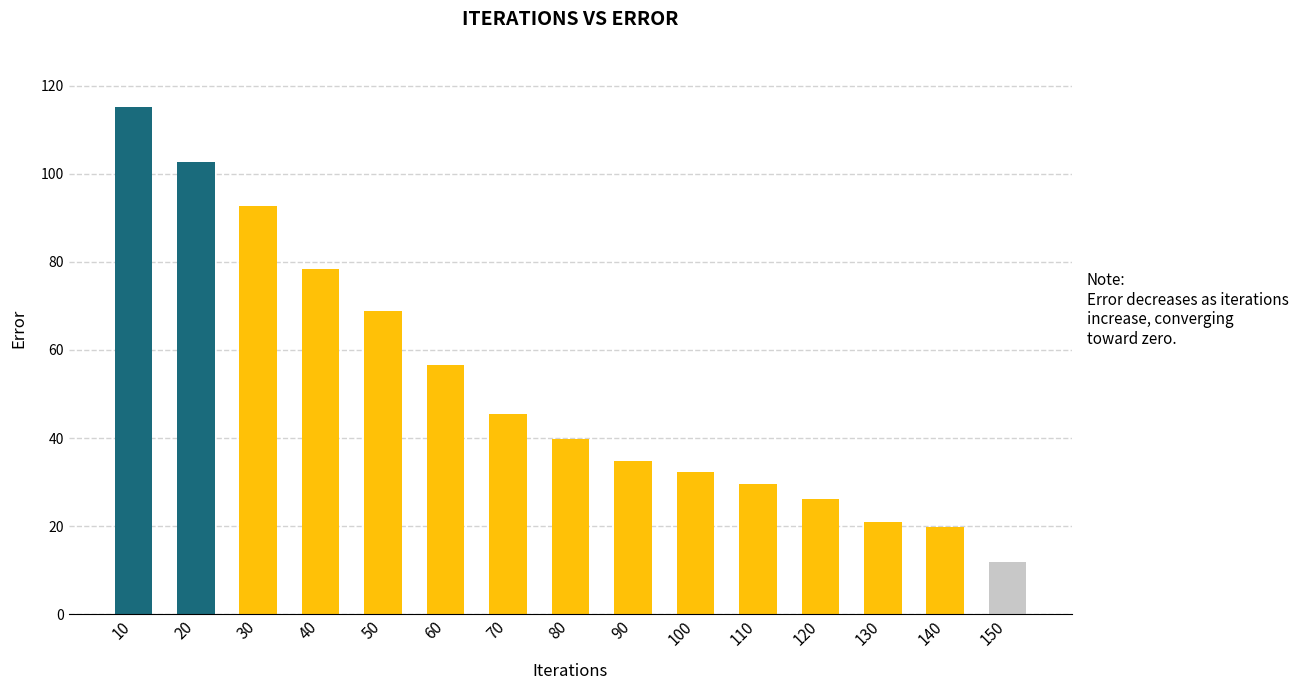

Reading left to right, transcribe all the data shown in this chart.

10=115.1	20=102.7	30=92.7	40=78.4	50=68.8	60=56.6	70=45.5	80=39.8	90=34.8	100=32.2	110=29.6	120=26.2	130=20.8	140=19.9	150=11.8